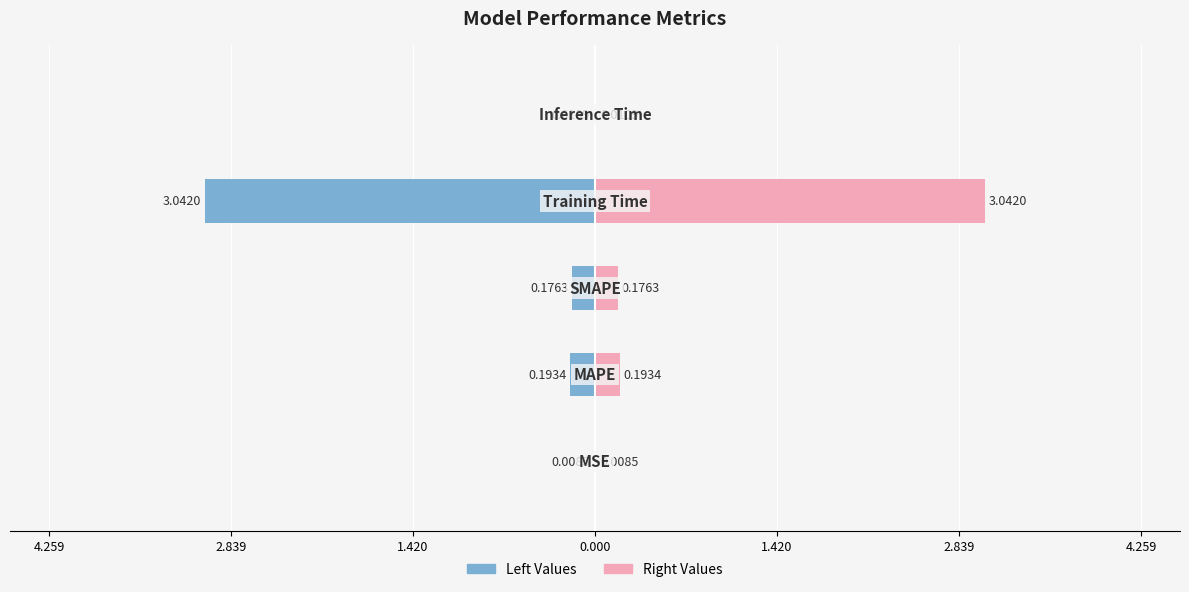

Which series has the widest spread of values?

Values (Left)